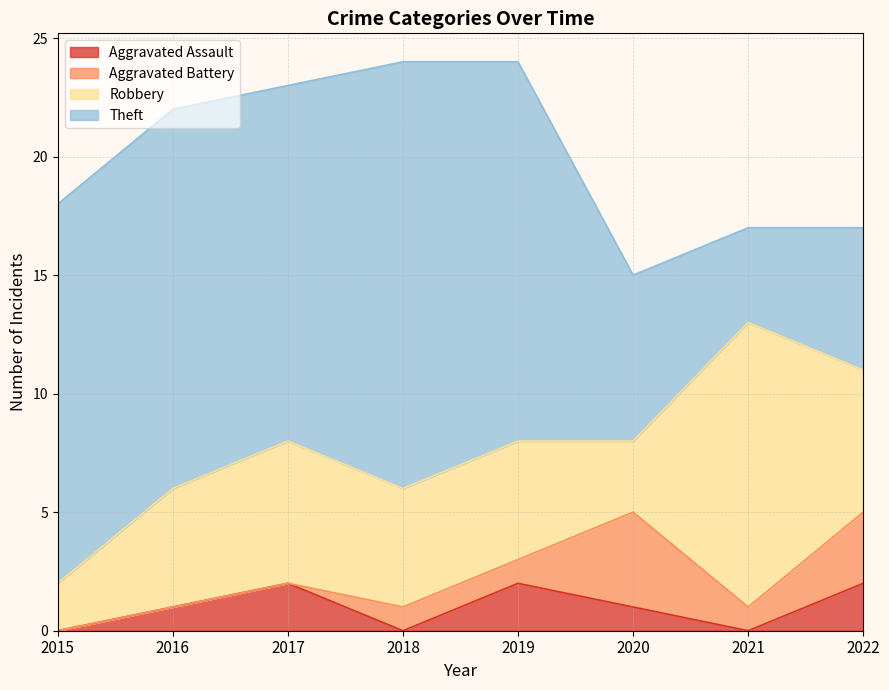

What value does the Aggravated Battery series have at 2021?

1